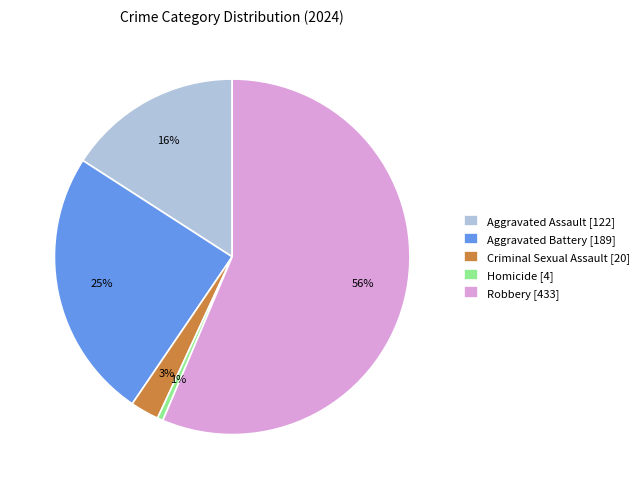

How many segments does this pie chart have?

5